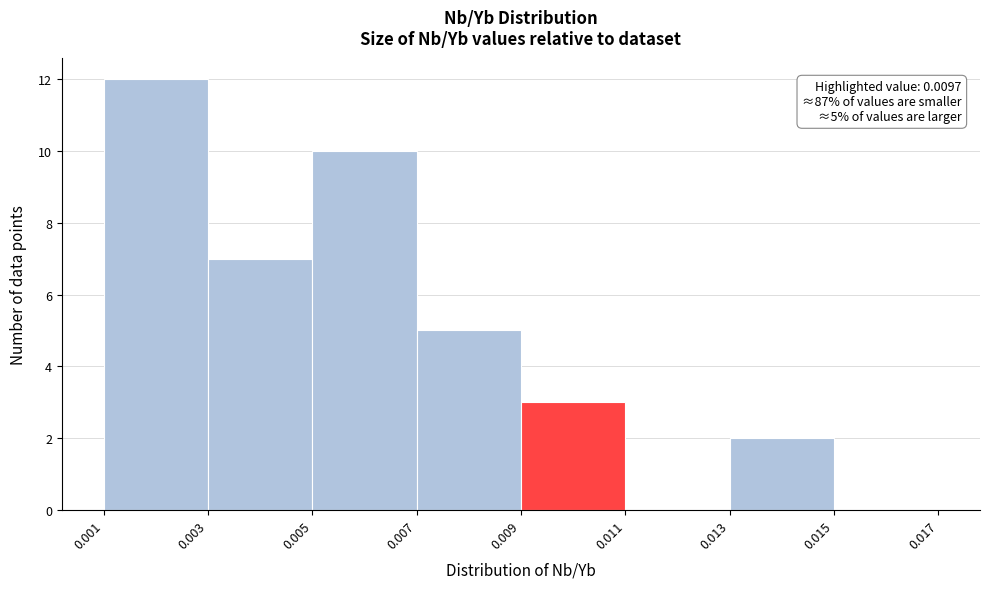

Over which range of the x-axis is the bar tallest?

0.001 to 0.003